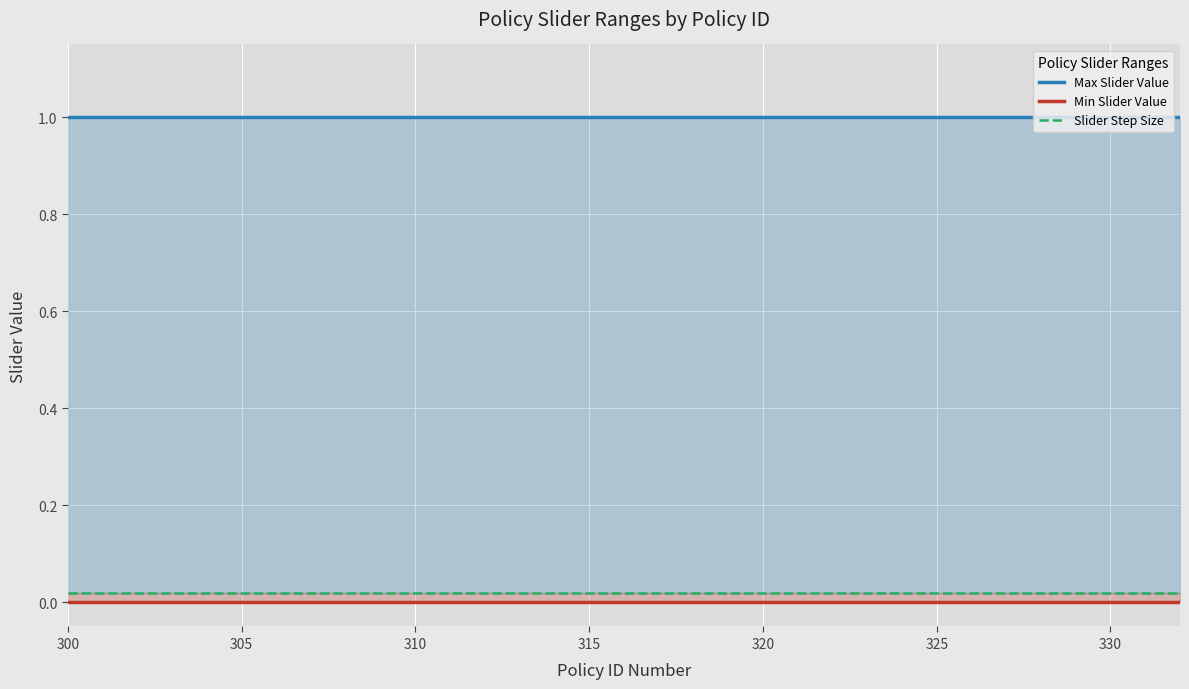

How many lines are shown in the chart?

3